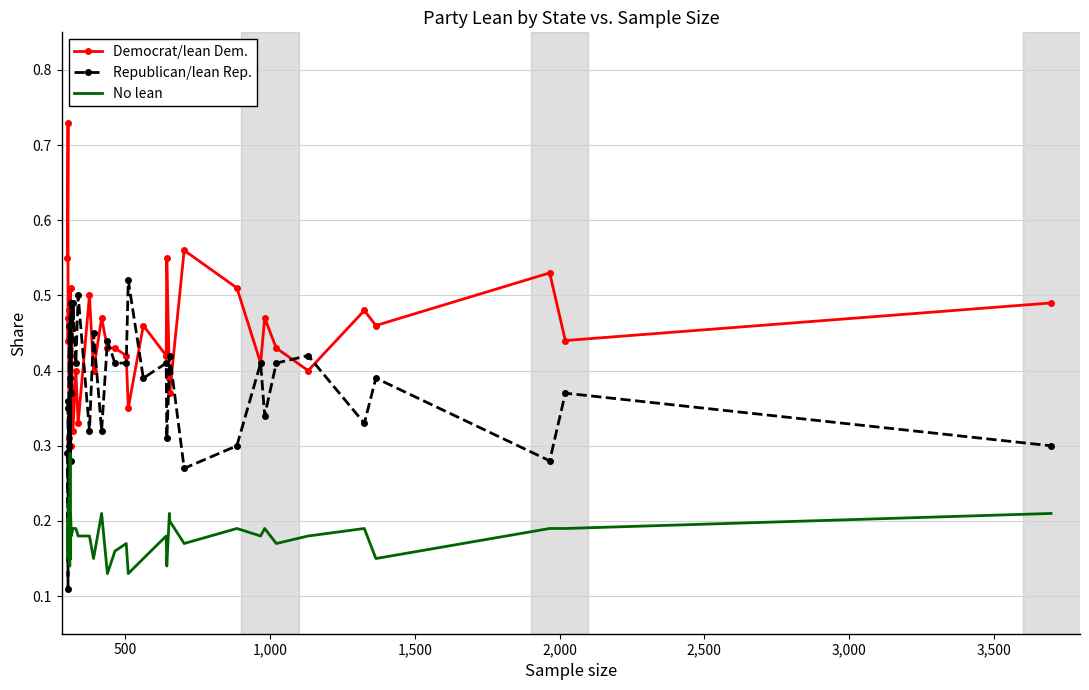

At how many categories does at least one series exceed 0?

40